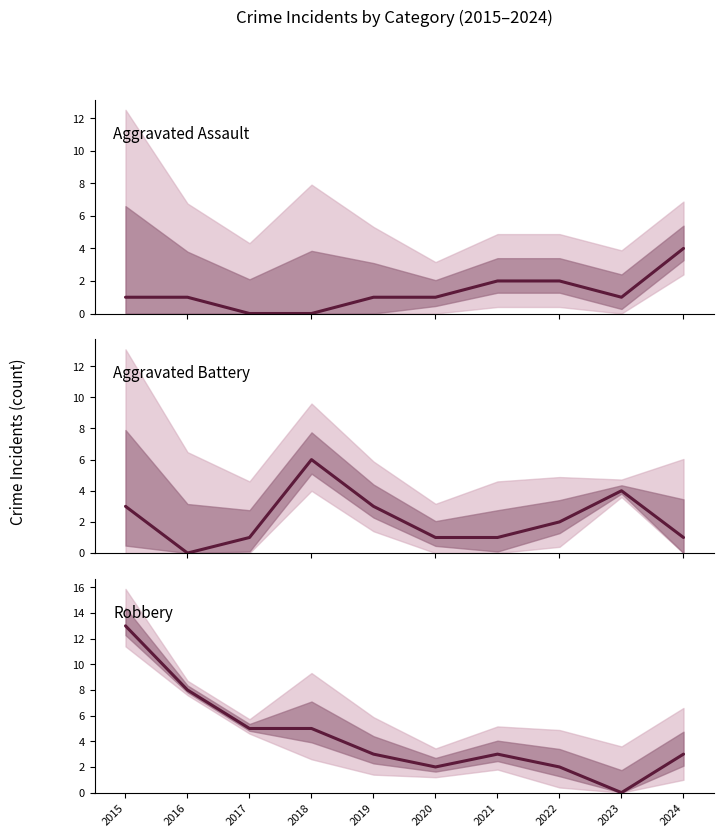

At how many categories does at least one series exceed 3?

6